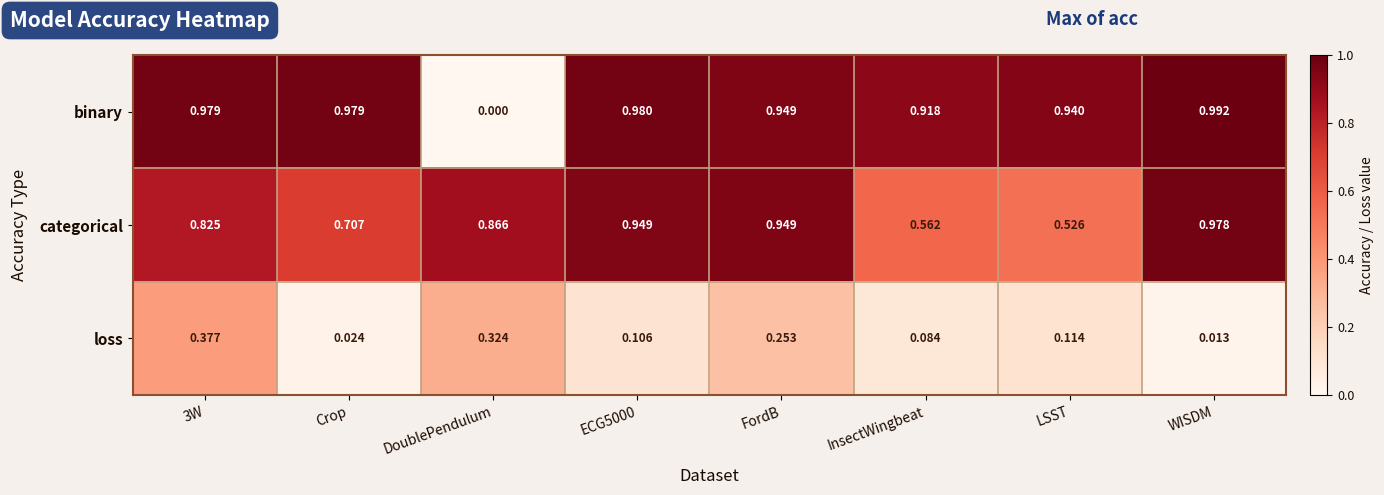

At InsectWingbeat, list the series in order from largest to smallest.

binary, categorical, loss